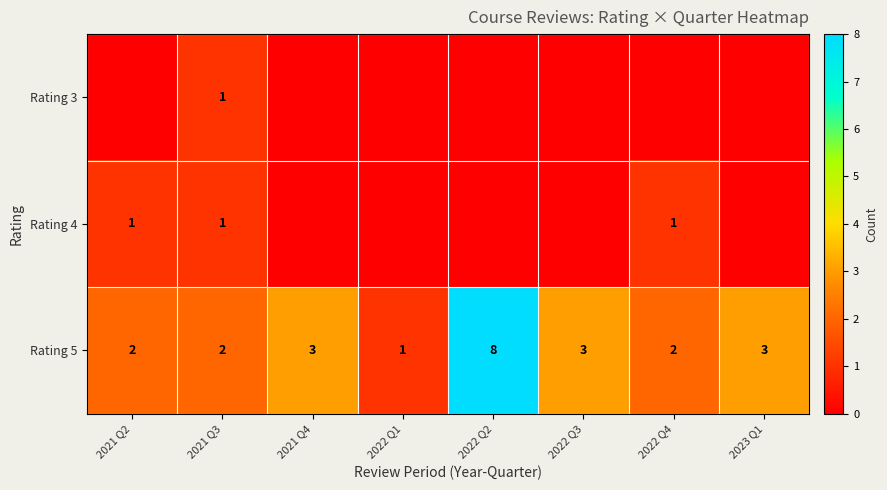

Is the value of Rating 4 at 2021 Q2 greater than the value of Rating 5 at 2022 Q2?

No